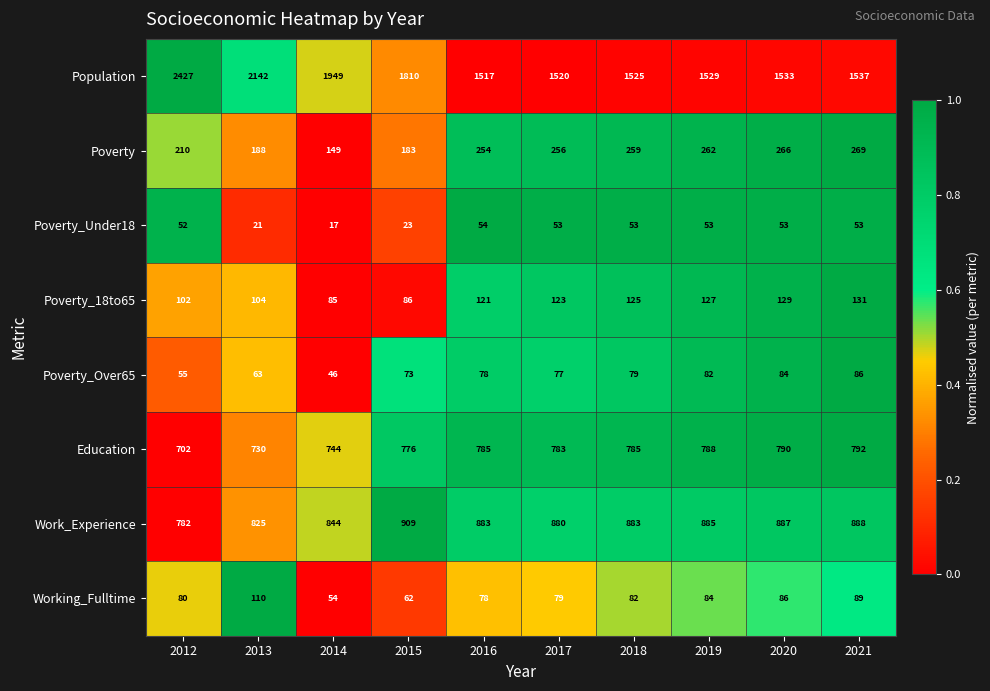

Rank the series by their maximum value, from highest to lowest.

Population, Work_Experience, Education, Poverty, Poverty_18to65, Working_Fulltime, Poverty_Over65, Poverty_Under18